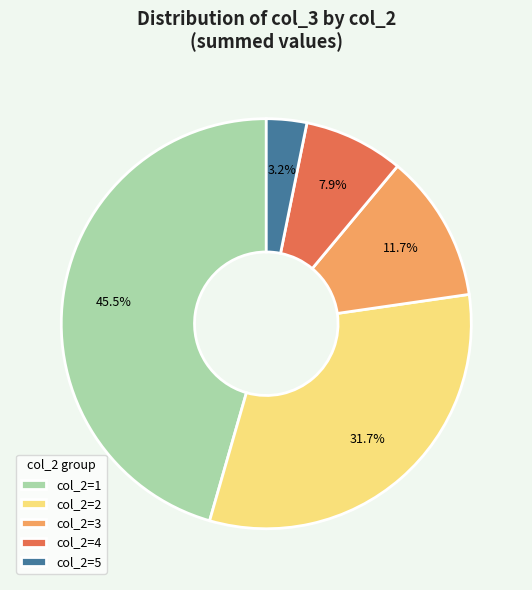

Rank the categories by value from highest to lowest.

col_2=1, col_2=2, col_2=3, col_2=4, col_2=5